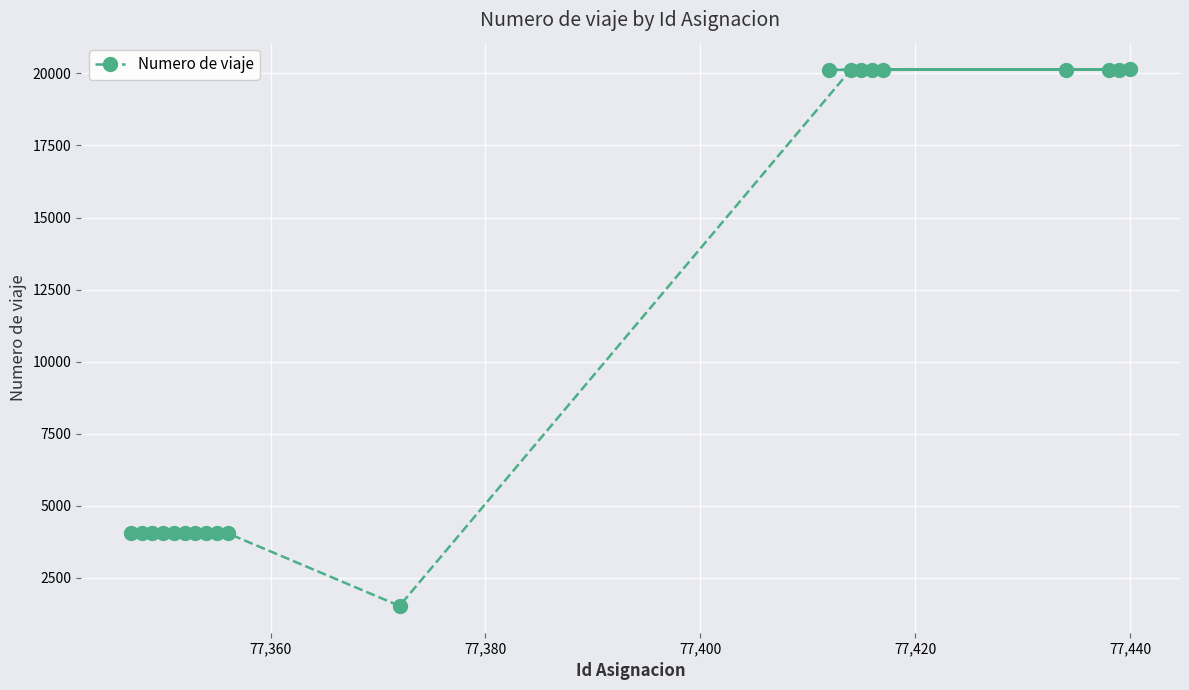

What is the greatest value displayed?

20137